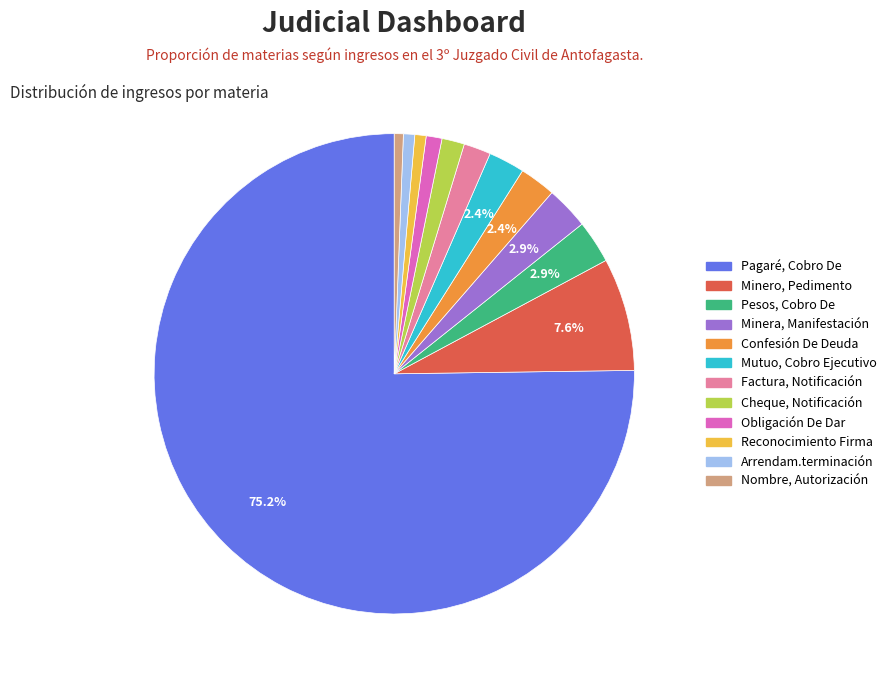

The Nombre, Autorización slice represents 11% of the pie. True or false?

False